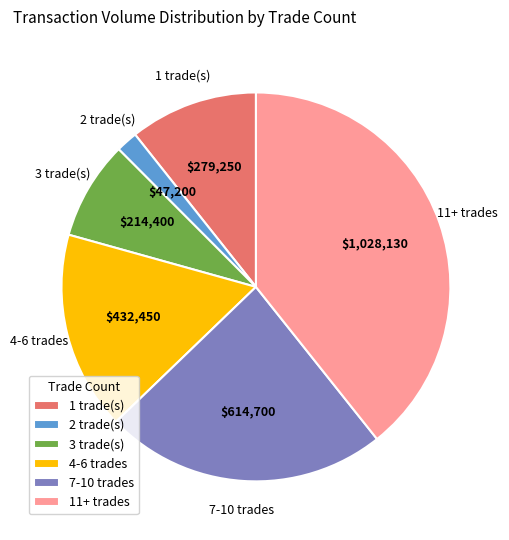

Count the number of slices in the pie.

6